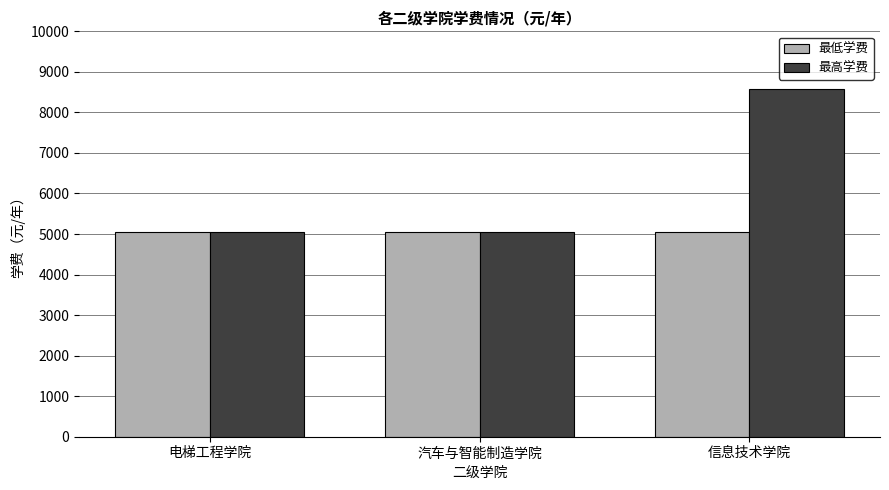

What is the label of the 1st bar from the right?

信息技术学院